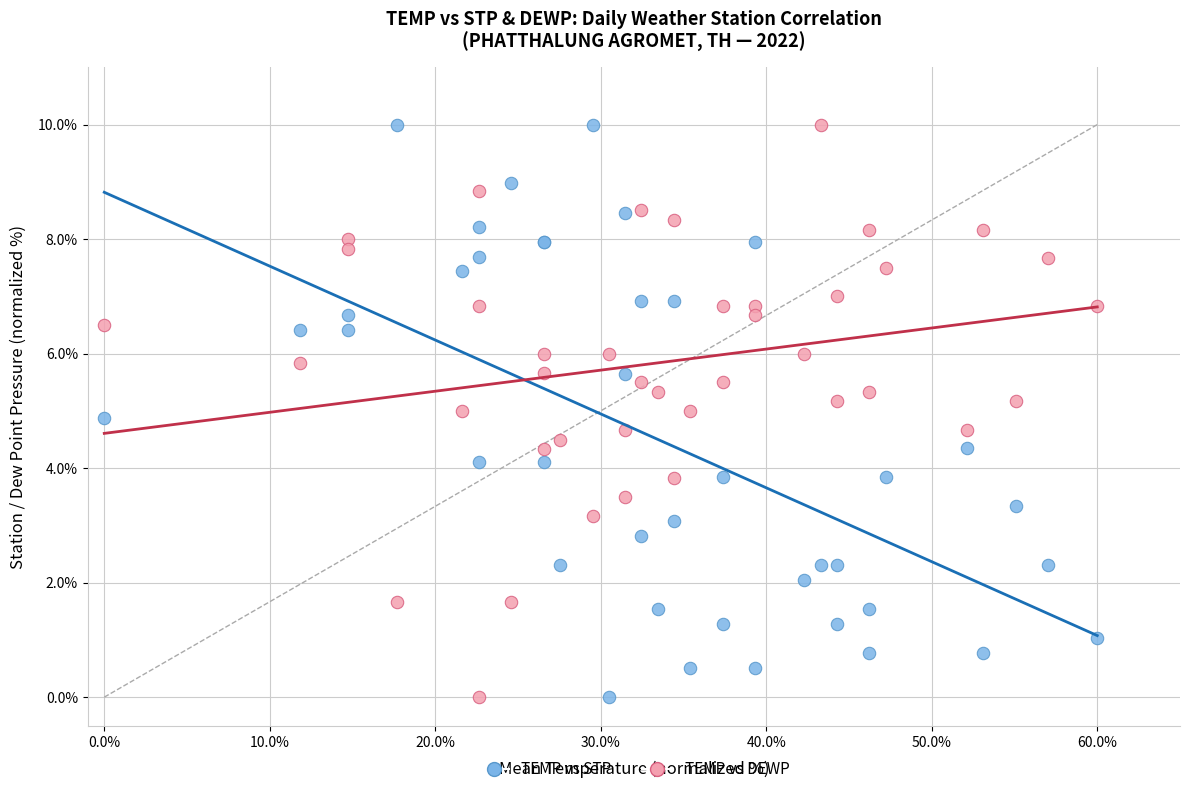

What is the X range (max minus min) for the scatter plot?

60.0